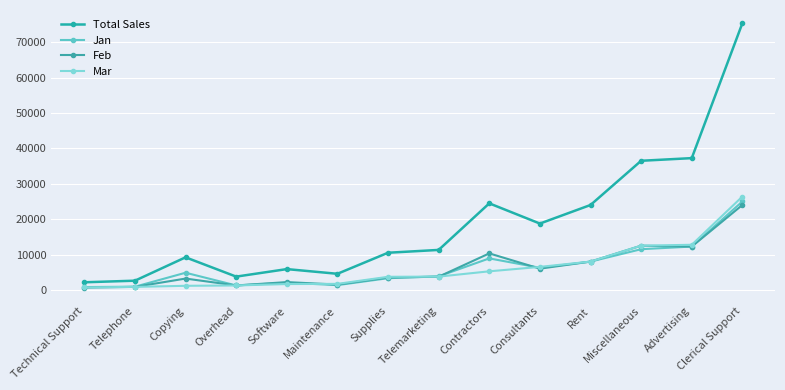

What is the lowest value of the Total Sales series?

2150